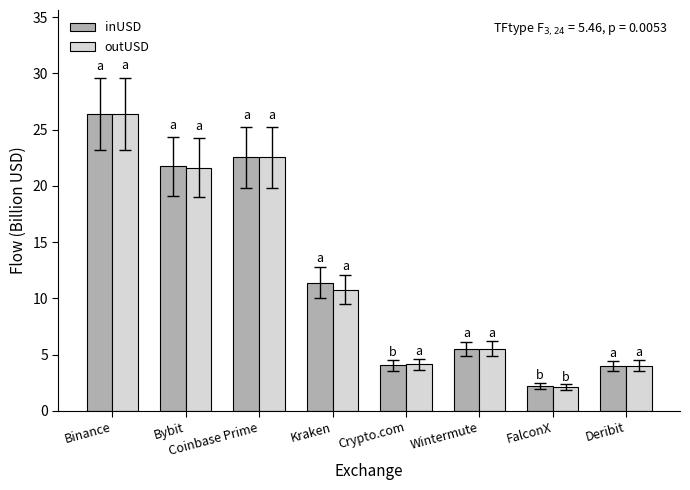

What is the average value of the inUSD series?

12.2